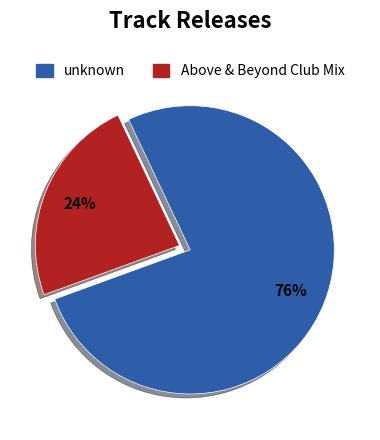

Does unknown account for over 50% of the chart?

Yes